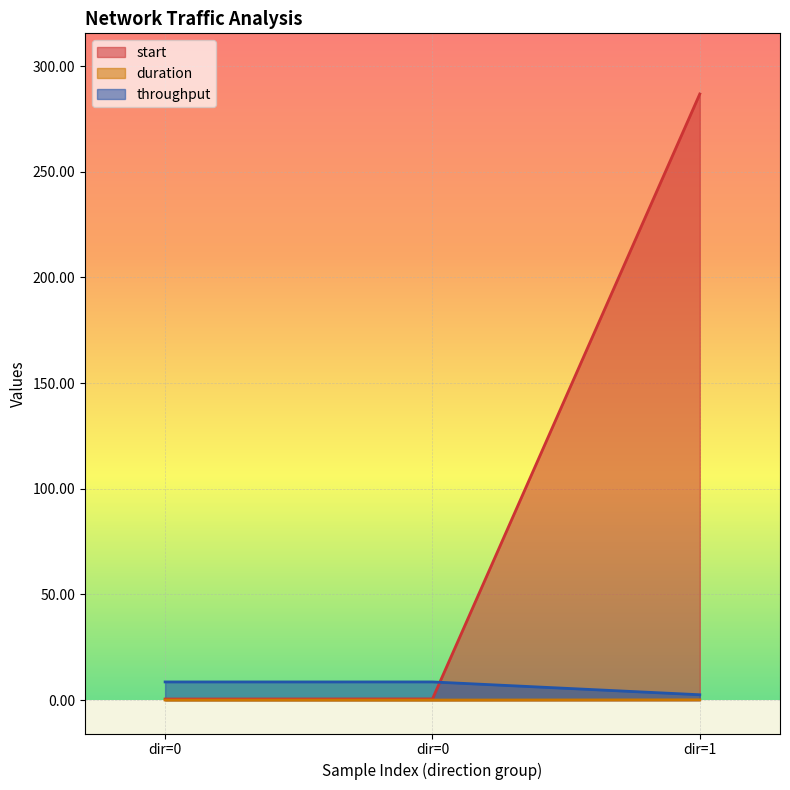

What is the spread (max minus min) of values at dir=0?

8.6